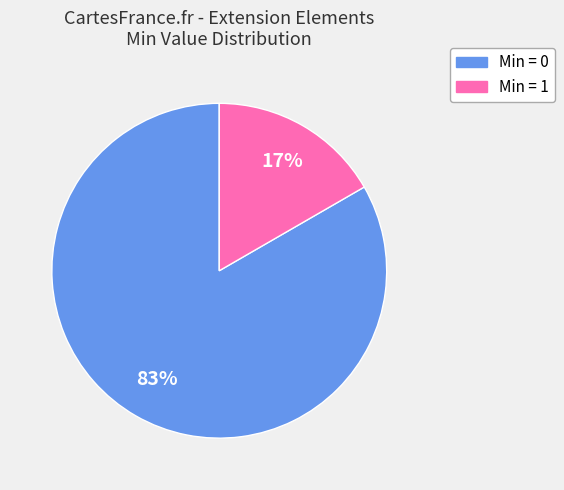

The Min = 1 slice represents 17% of the pie. True or false?

True